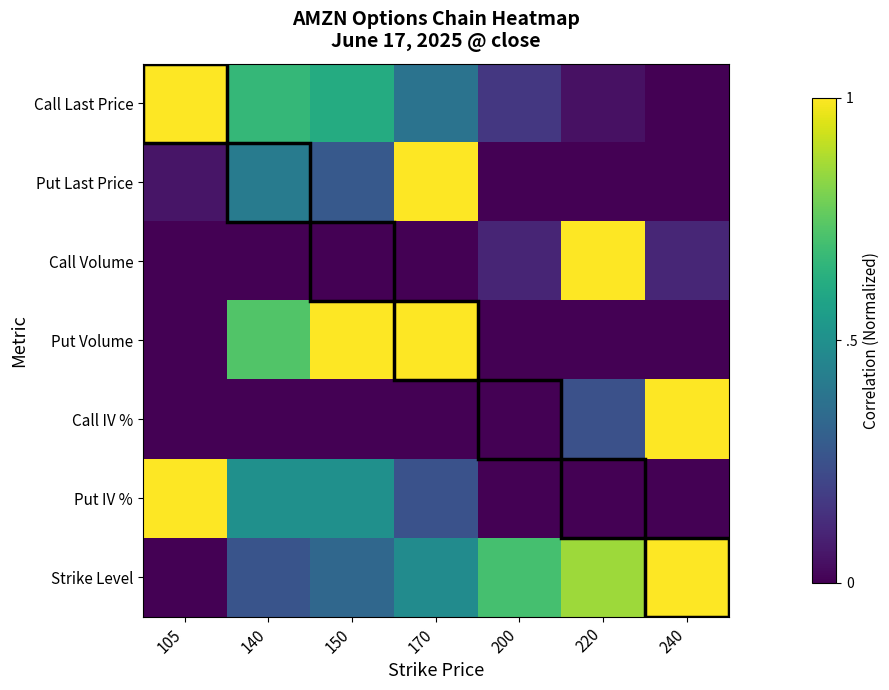

List the series in order of their peak value, highest first.

Call Last Price, Put Last Price, Call Volume, Put Volume, Call IV %, Put IV %, Strike Level